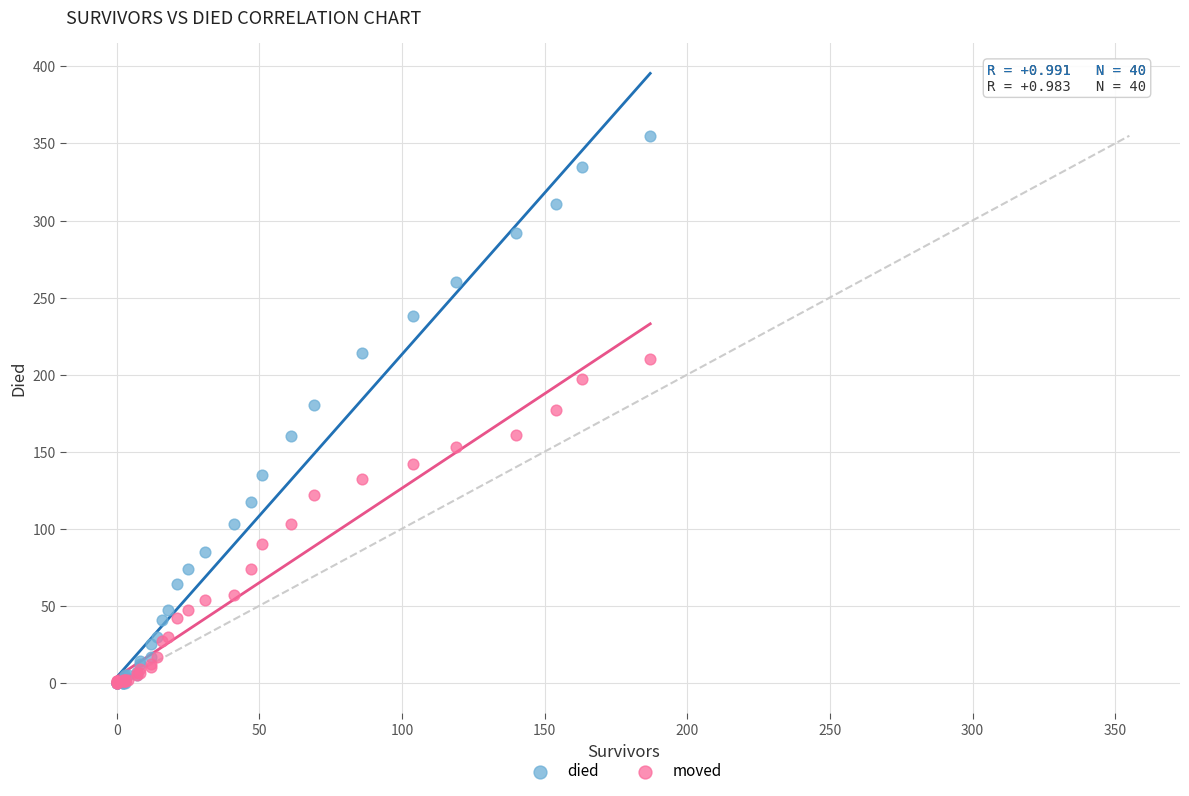

What are all the series names shown in the legend?

died, moved